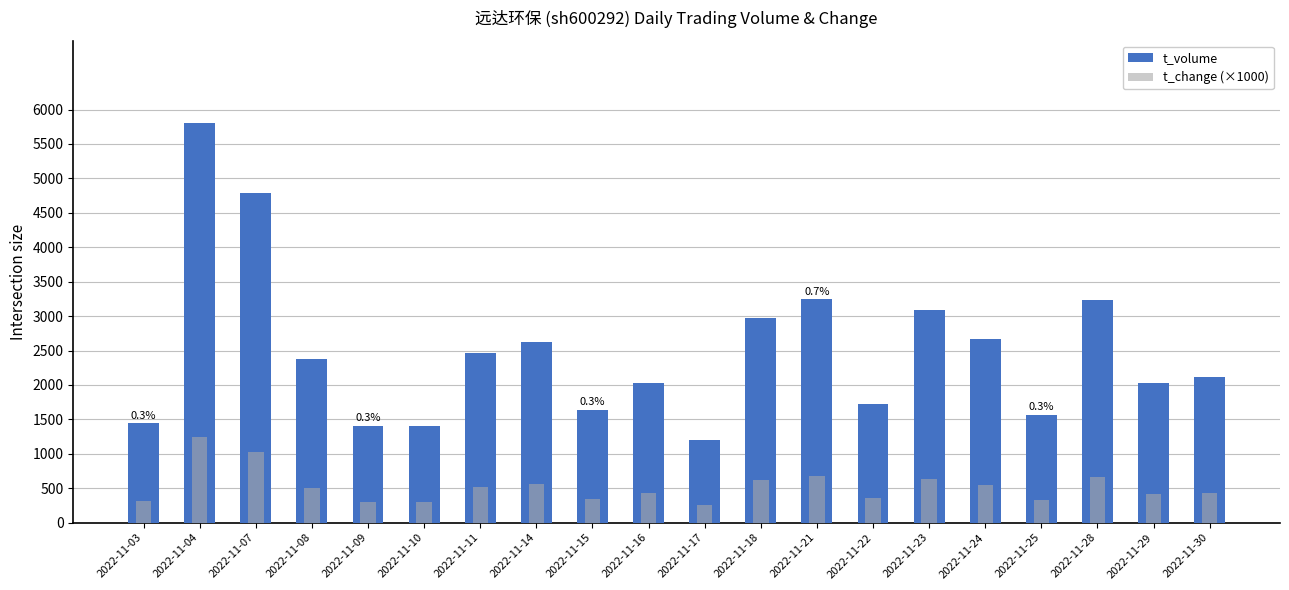

Which has a higher value, 2022-11-03 or 2022-11-16?

2022-11-16